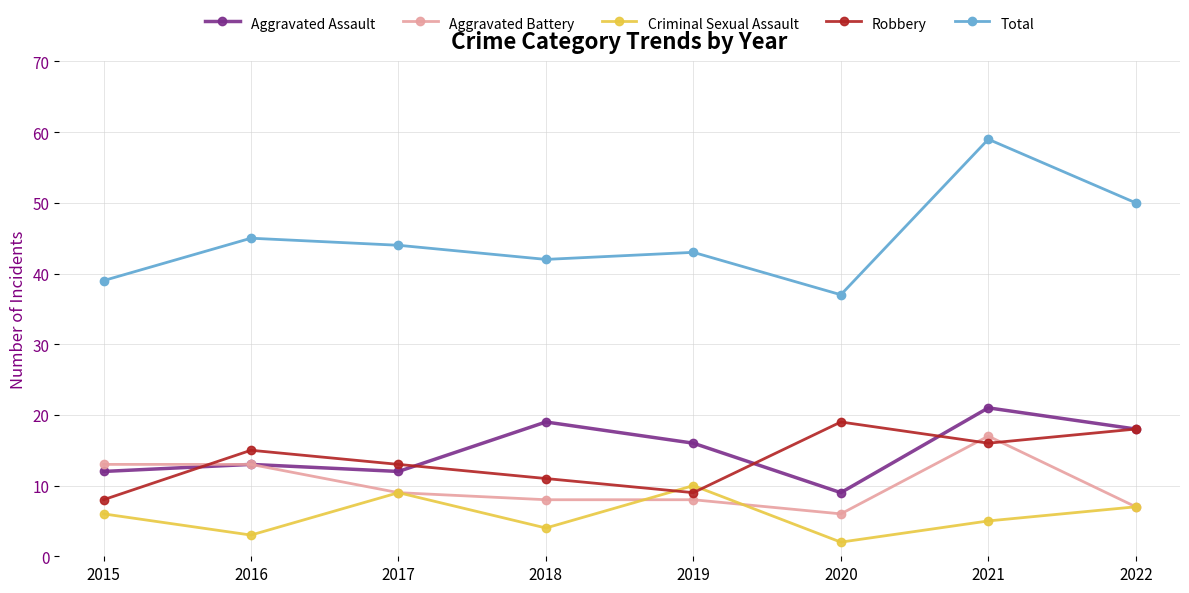

What is the highest value of the Total series?

59